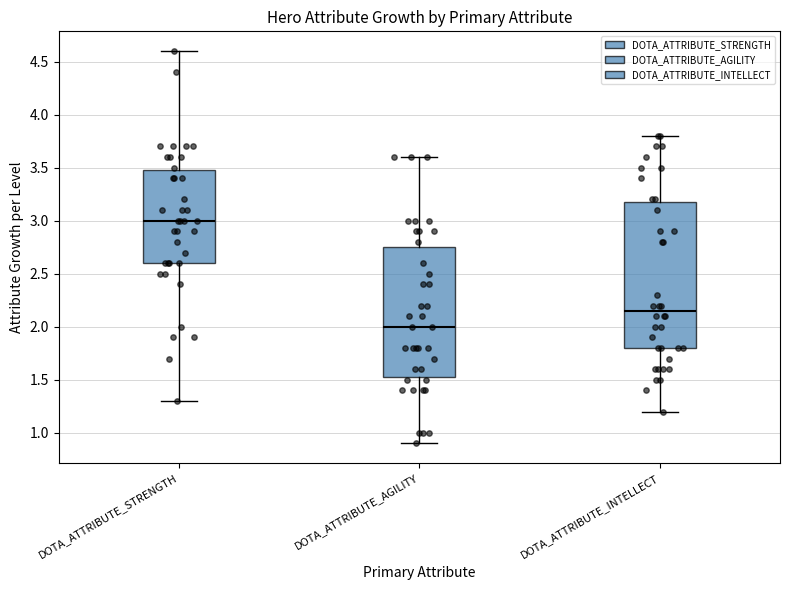

Where does the lower whisker of the box for DOTA_ATTRIBUTE_AGILITY end on the y-axis? The values are not printed on the chart, so give them approximately, as read against the axis.

0.90